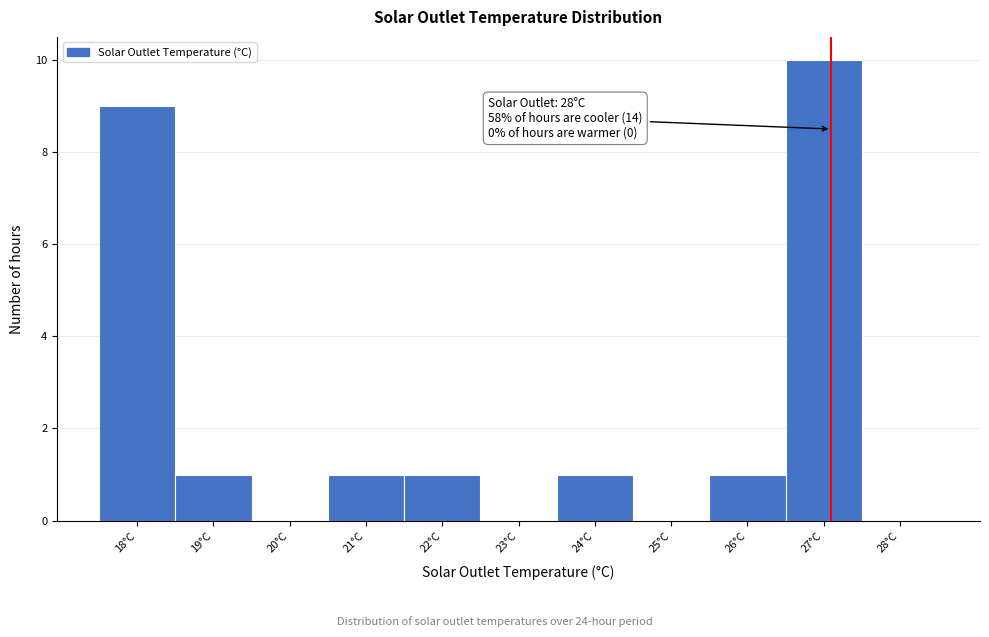

Reading left to right, list all the values displayed in this chart.

18°C=9	19°C=1	20°C=0	21°C=1	22°C=1	23°C=0	24°C=1	25°C=0	26°C=1	27°C=10	28°C=0